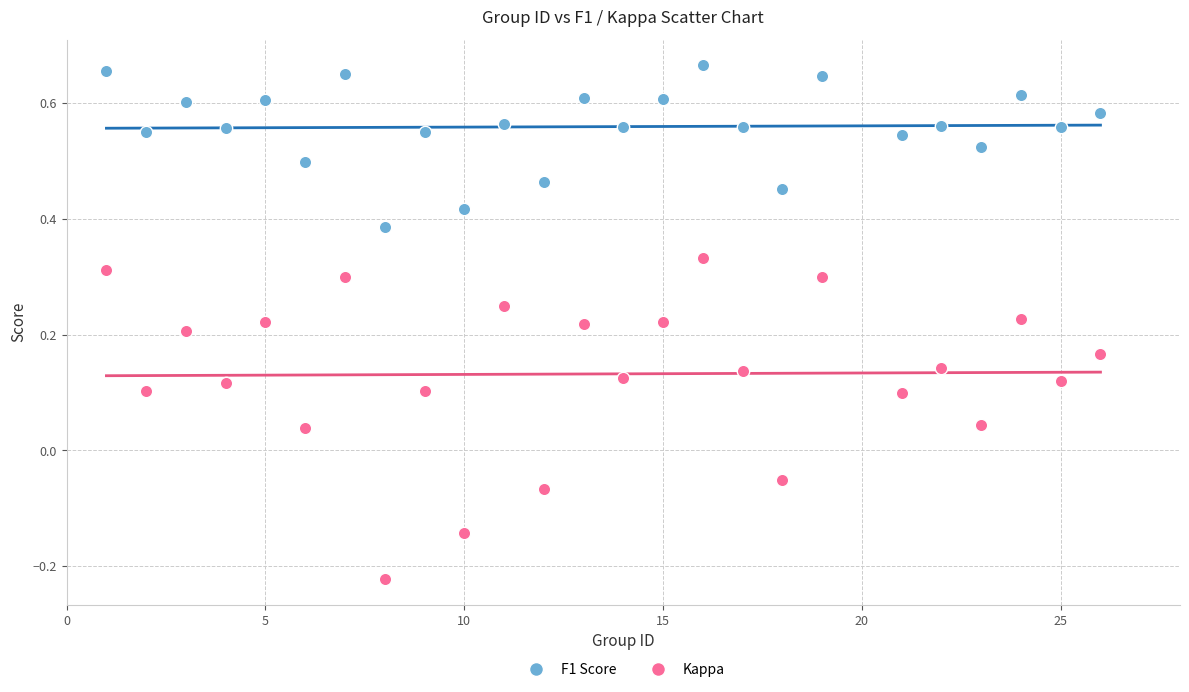

What are all the series names shown in the legend?

F1 Score, Kappa